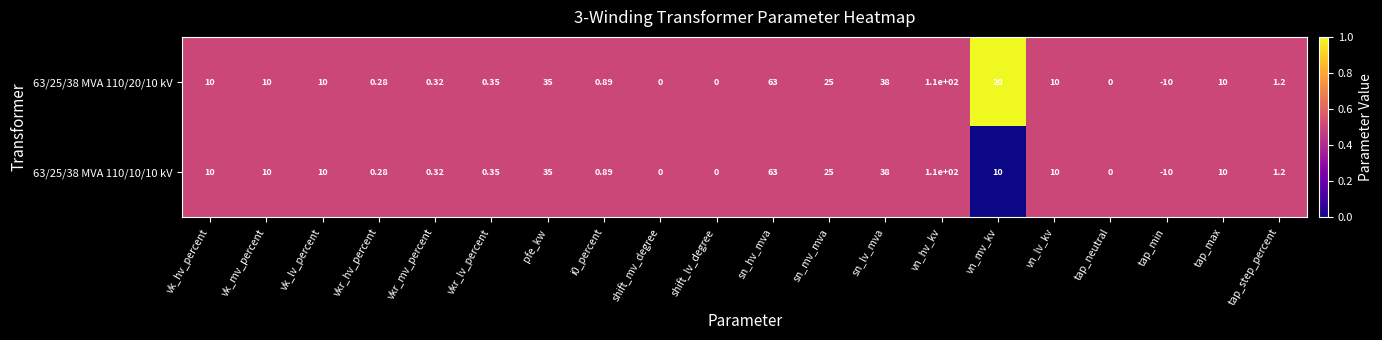

At which label is 63/25/38 MVA 110/20/10 kV closest to 50?

sn_lv_mva